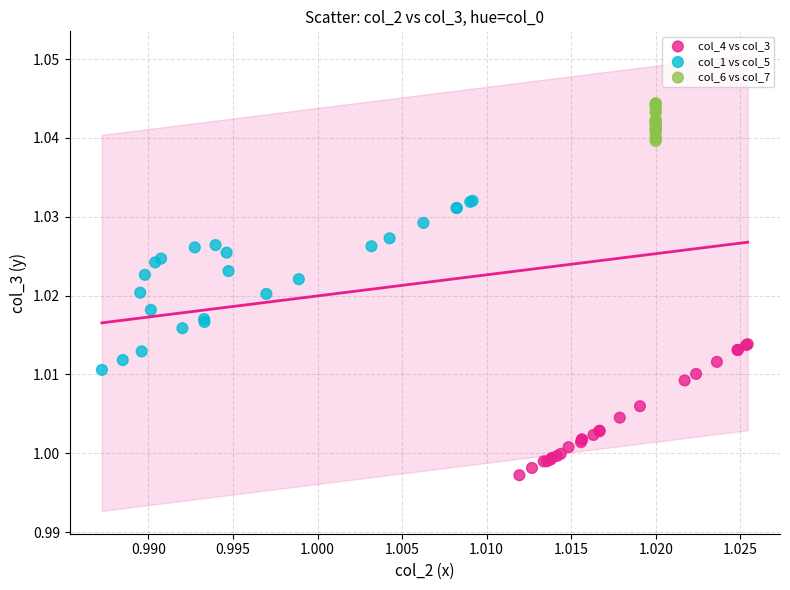

Which series has the widest spread of Y values?

col_1 vs col_5